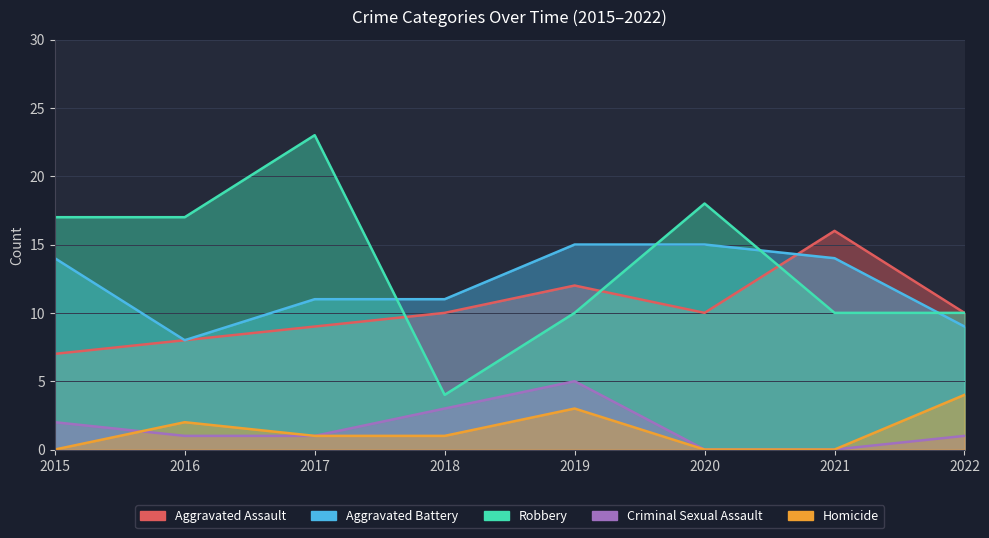

True or false: Criminal Sexual Assault has a value of 3 at 2021.

False